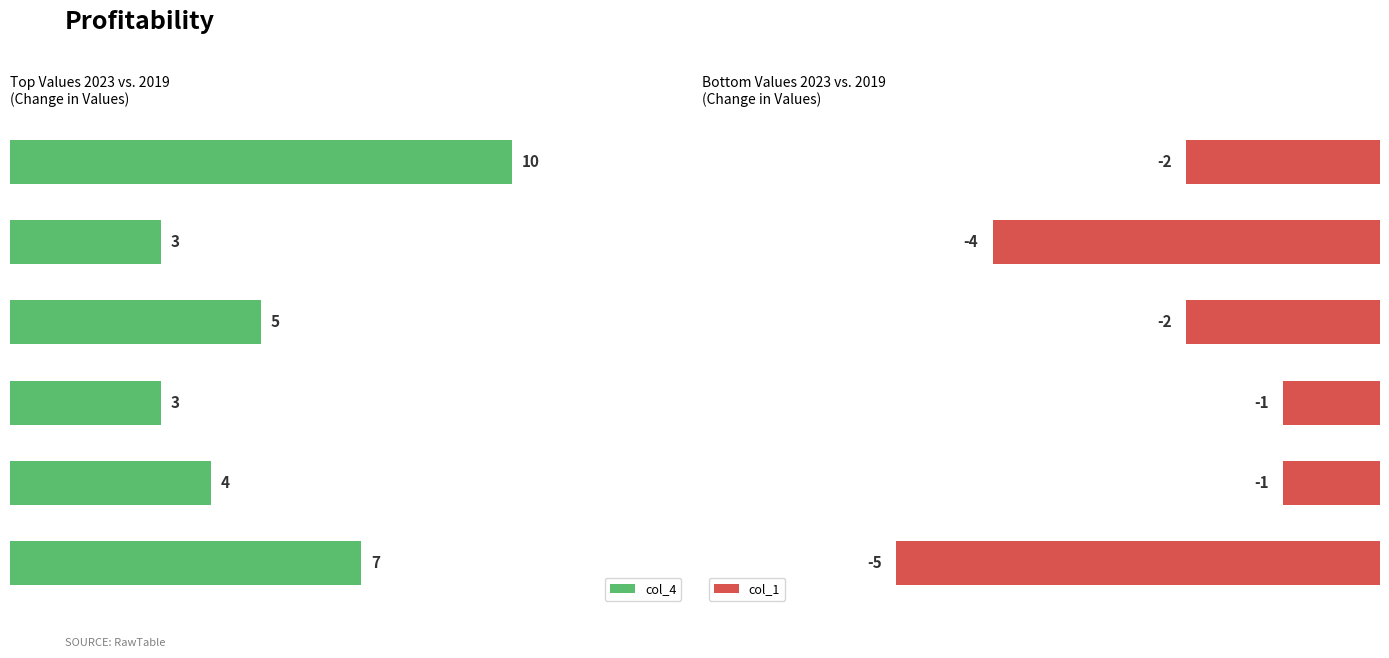

How many col_4 values are between 3 and 7?

5